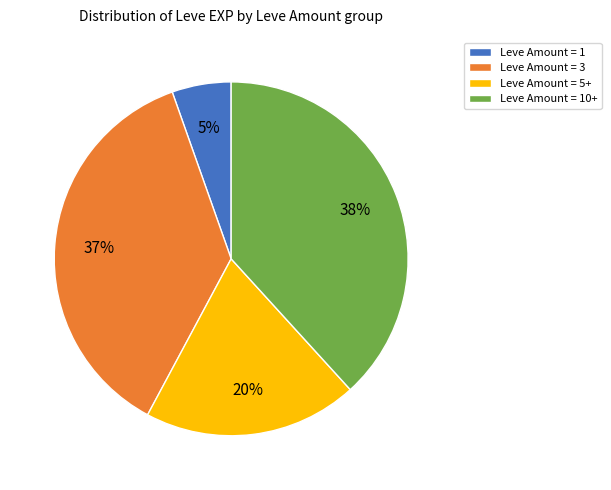

How many slices are in this pie chart?

4